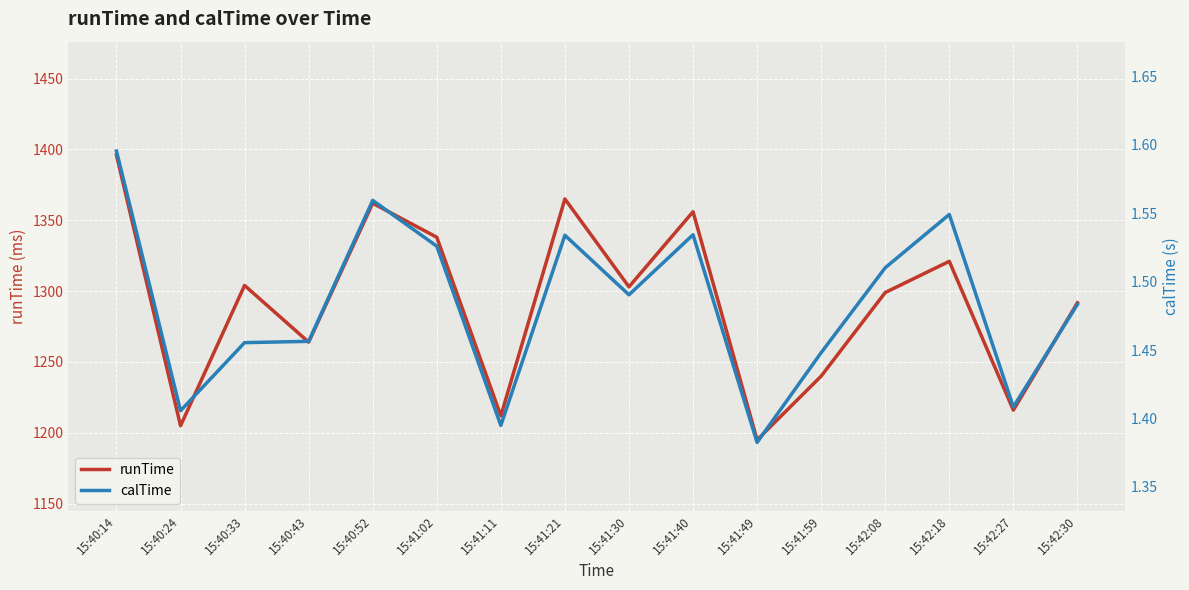

What is the difference between the second highest and minimum values in the runTime series?

170.0